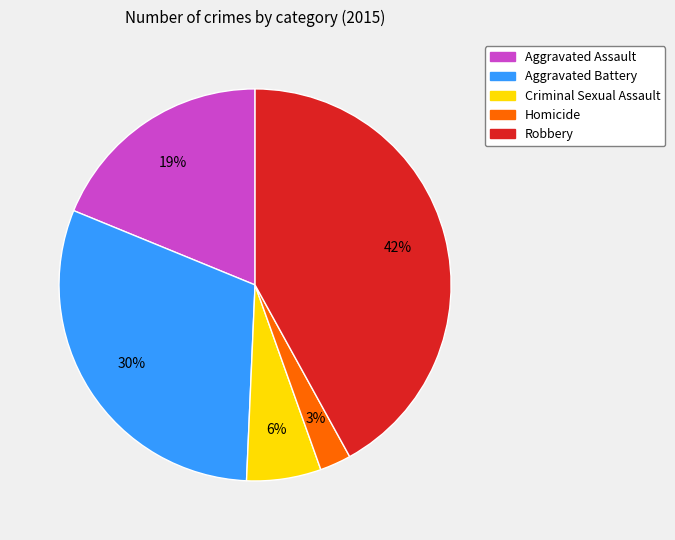

To the nearest percent, what is the combined percentage of Homicide and Robbery?

45%